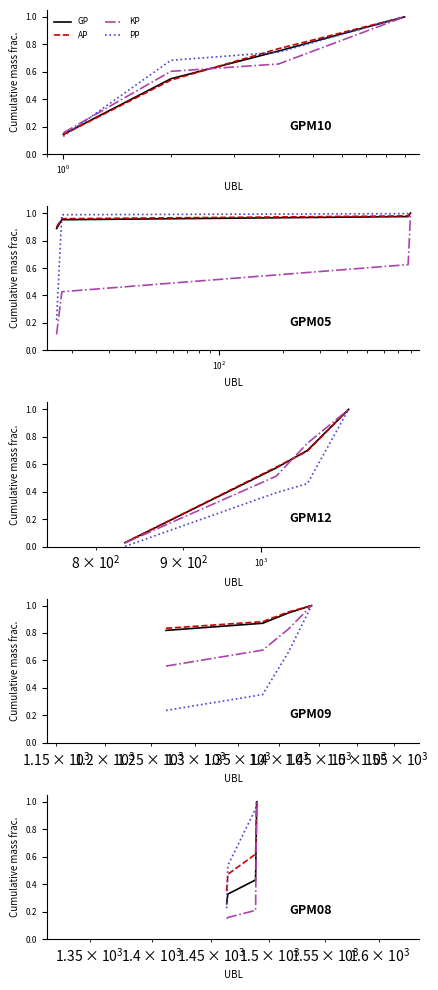

What is the difference between the second highest and second lowest values in the GP series?

0.1